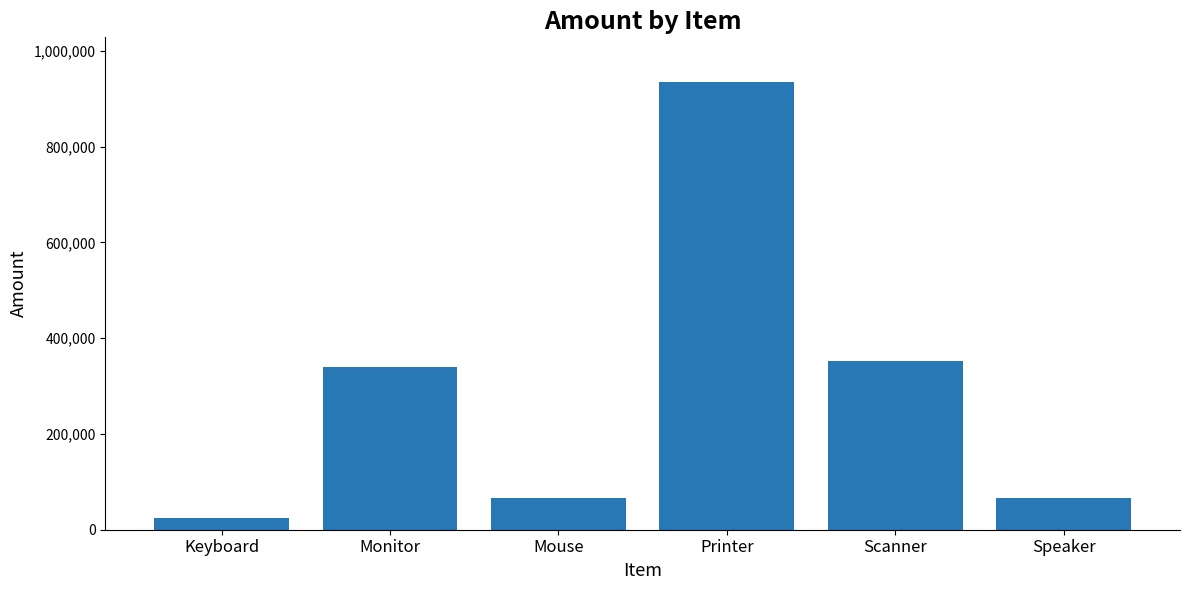

How many values are below 339000?

3